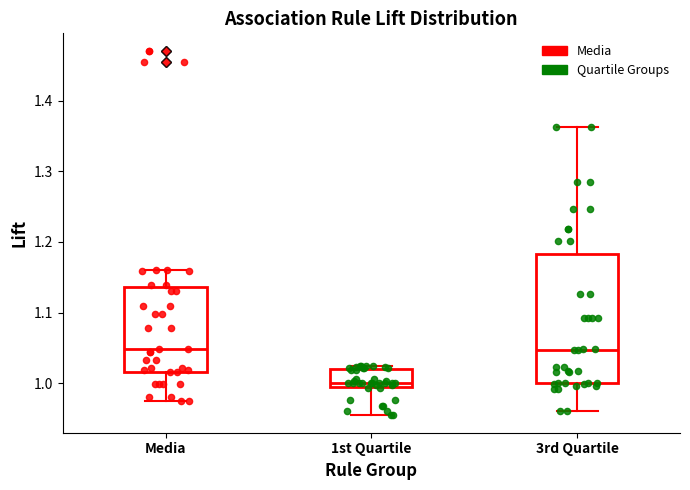

Reading left to right, transcribe this box plot: for each box, give where its median line is, the range the box spans, and where its two whiskers end, as read against the y-axis. The values are not printed on the chart, so give them approximately, as read against the axis.

Media: median 1.05, box 1.02 to 1.14, whiskers 0.98 to 1.16
1st Quartile: median 1.00, box 0.99 to 1.02, whiskers 0.96 to 1.03
3rd Quartile: median 1.05, box 1.00 to 1.18, whiskers 0.96 to 1.36